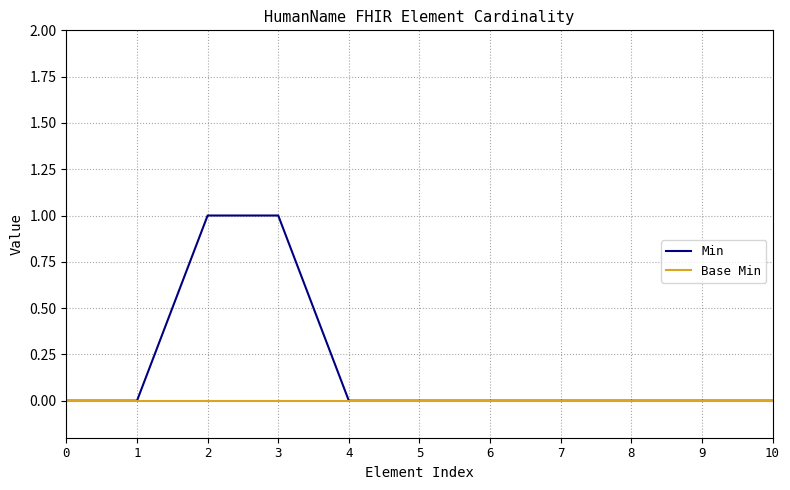

Rank the series by their average value, from lowest to highest.

Base Min, Min